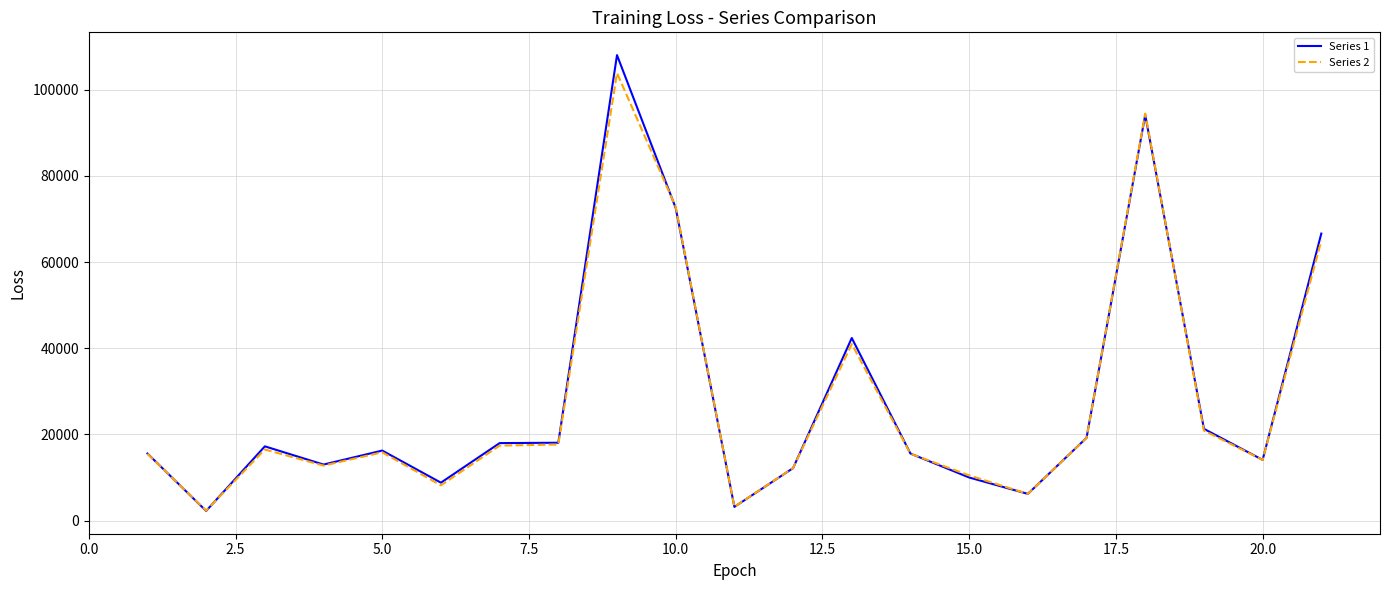

What are all the series names shown in the legend?

Series 1, Series 2